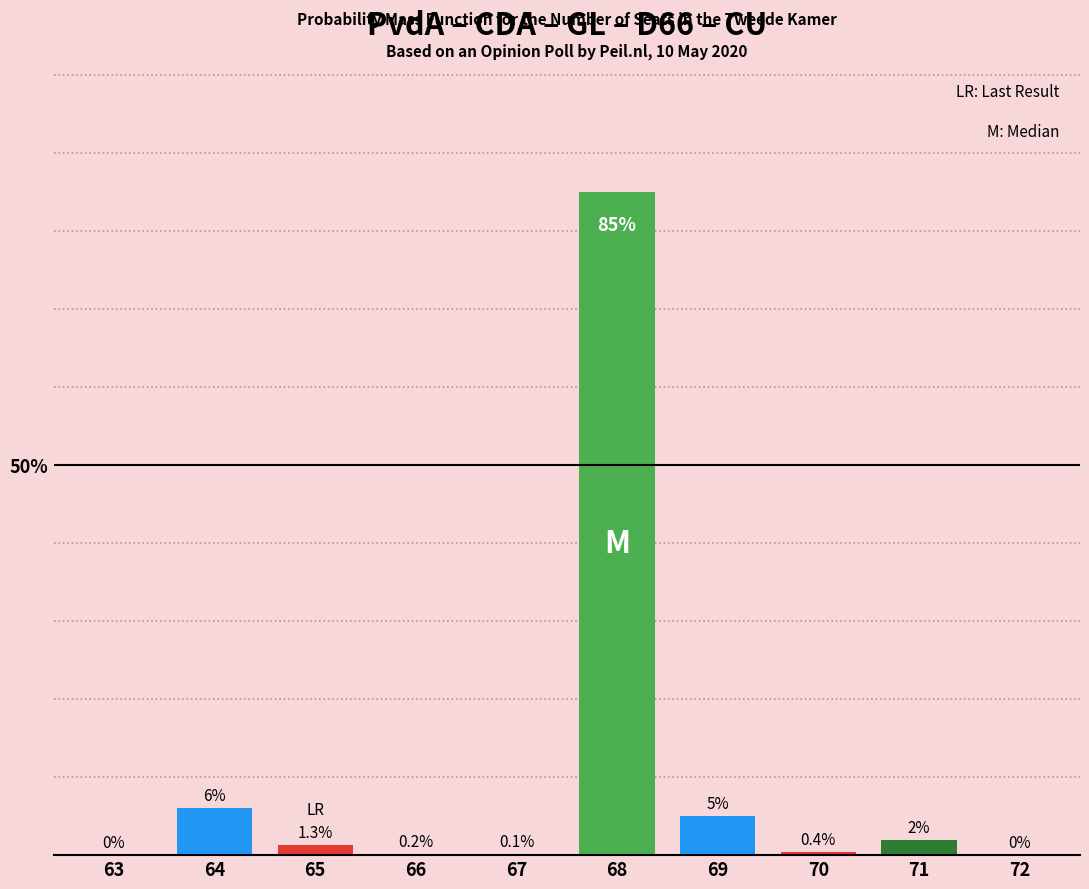

Reading right to left, extract all data points from this chart.

72=0.0	71=2.0	70=0.4	69=5.0	68=85.0	67=0.1	66=0.2	65=1.3	64=6.0	63=0.0